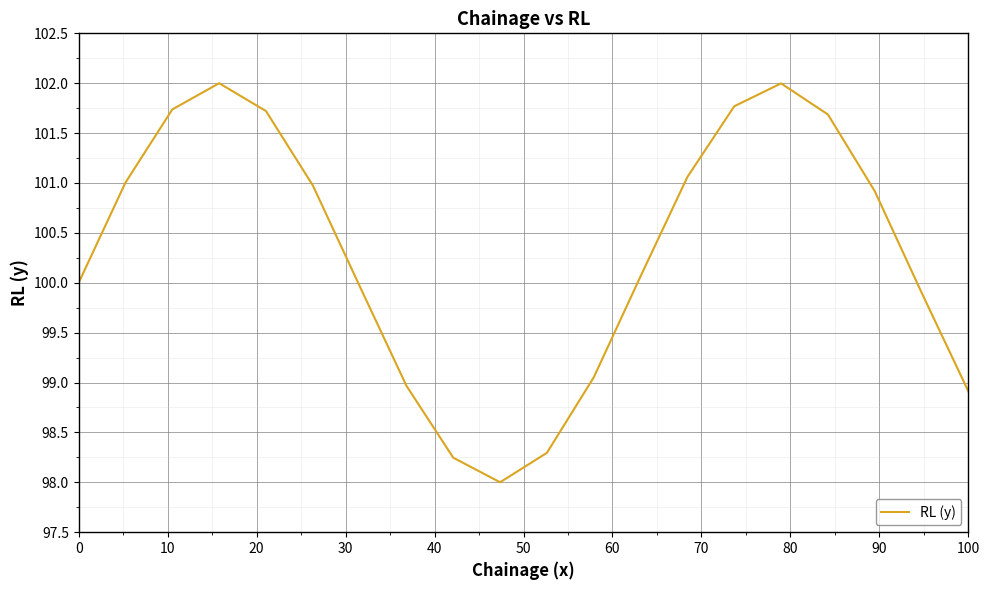

What is the smallest value displayed?

98.0